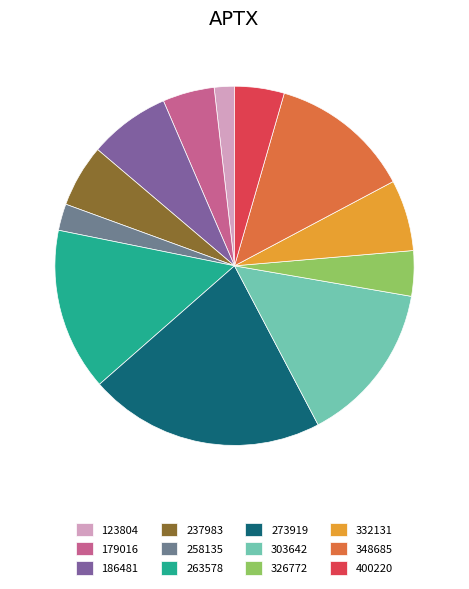

How many segments does this pie chart have?

12